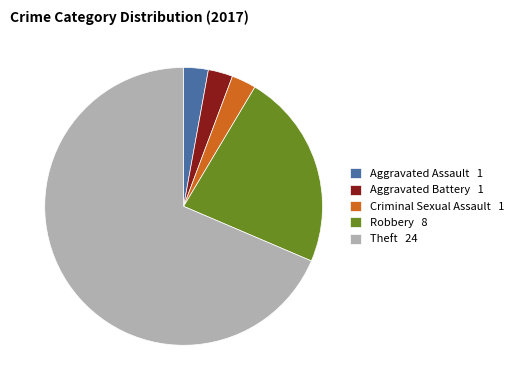

Is the sum of Aggravated Assault and Criminal Sexual Assault greater than half?

No